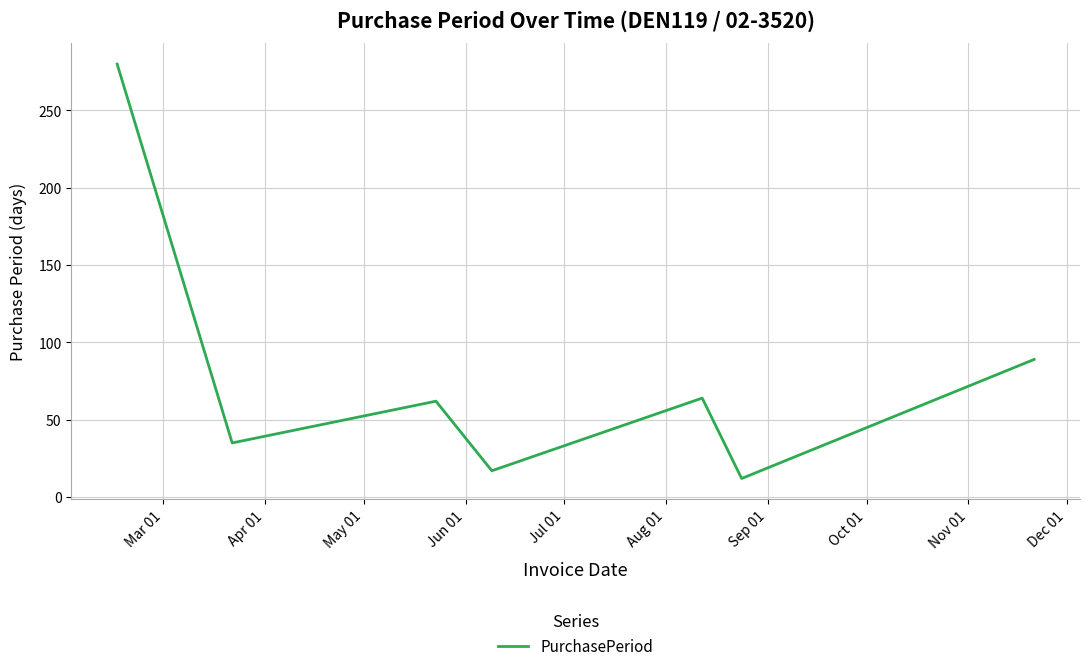

How many interior local peaks (higher than both neighbors) does the data have?

2